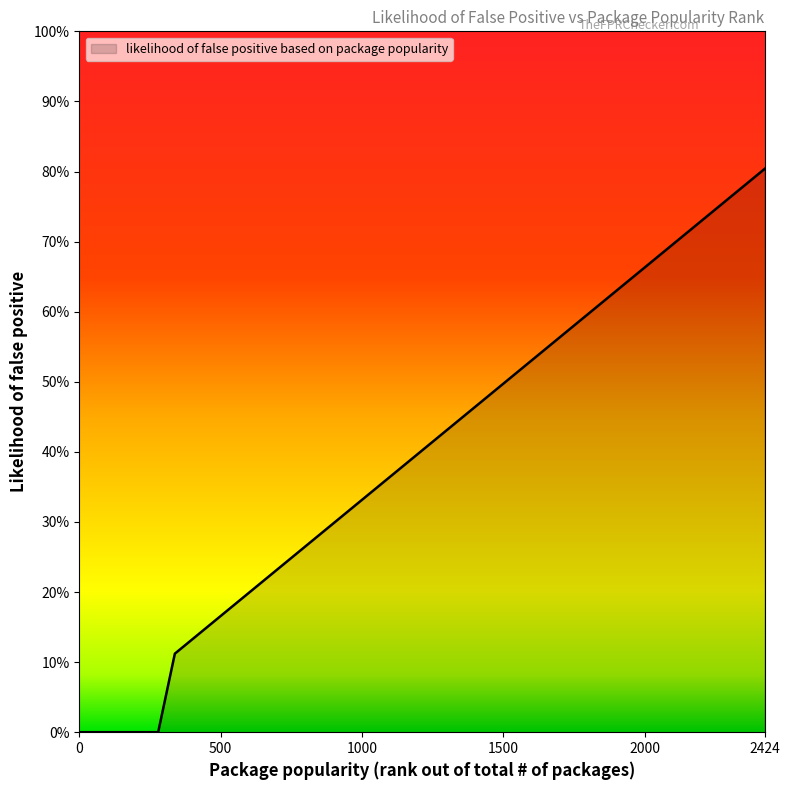

Does the chart display data point markers on the line(s)?

No